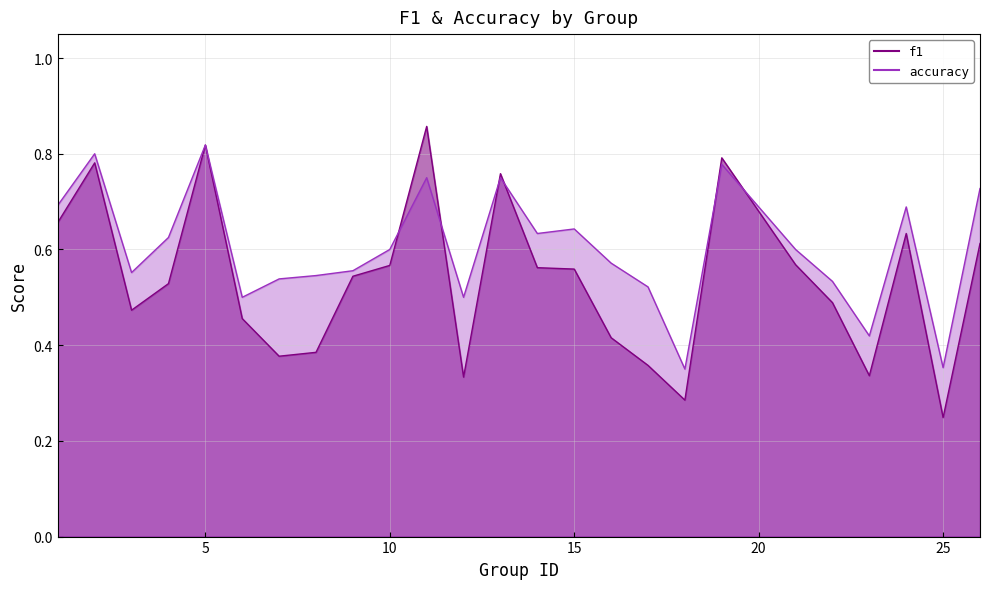

How many lines are shown in the chart?

2